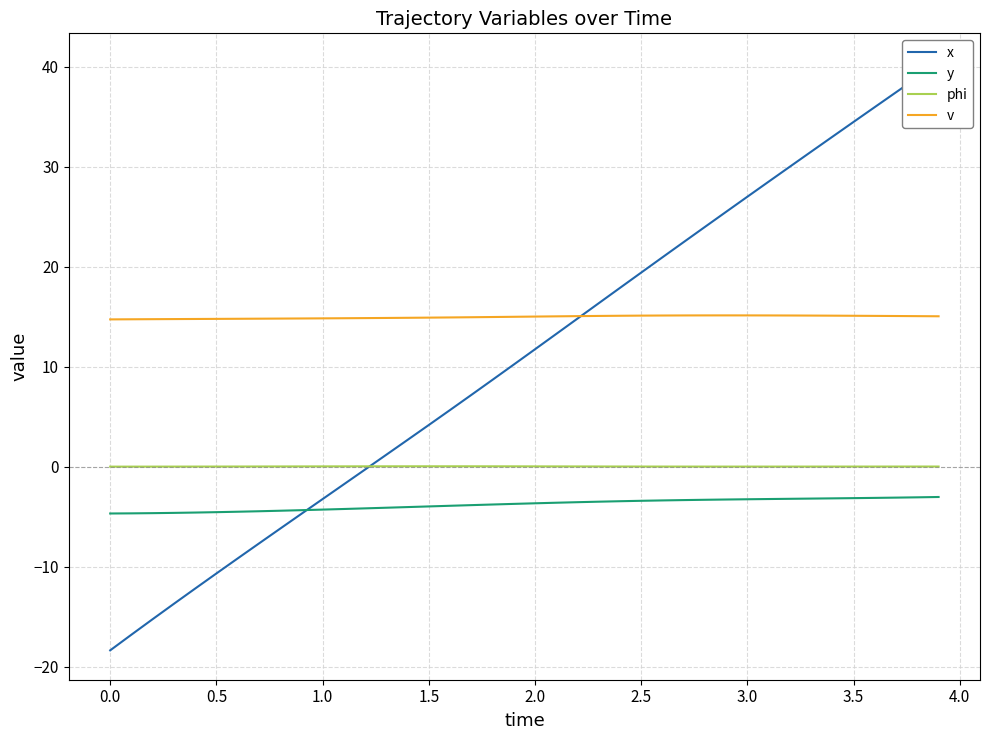

What is the sum of all v values?

598.8